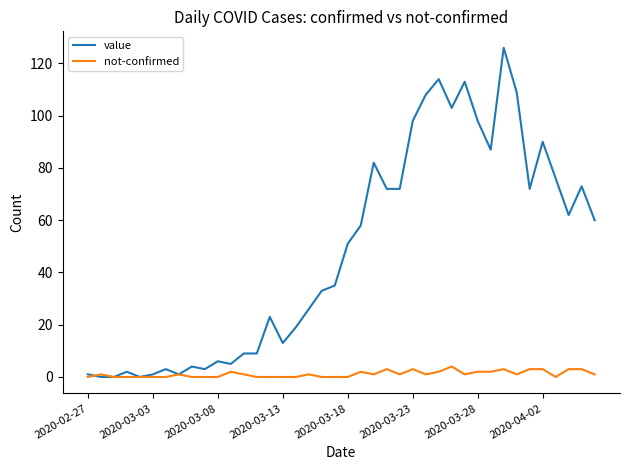

Which series has the widest spread of values?

value